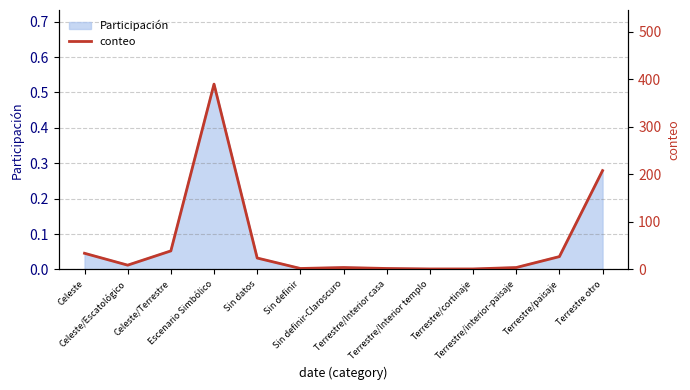

What is the value of the 4th point from the left?

390